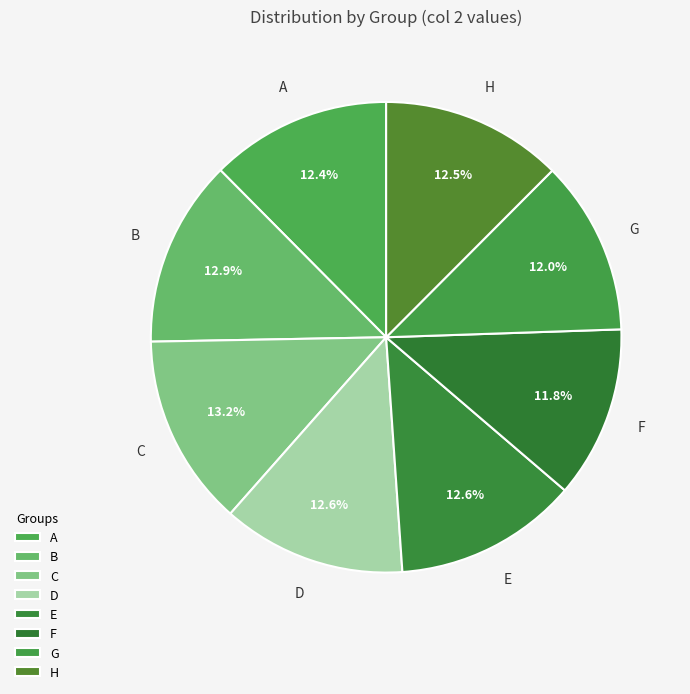

How many segments does this pie chart have?

8